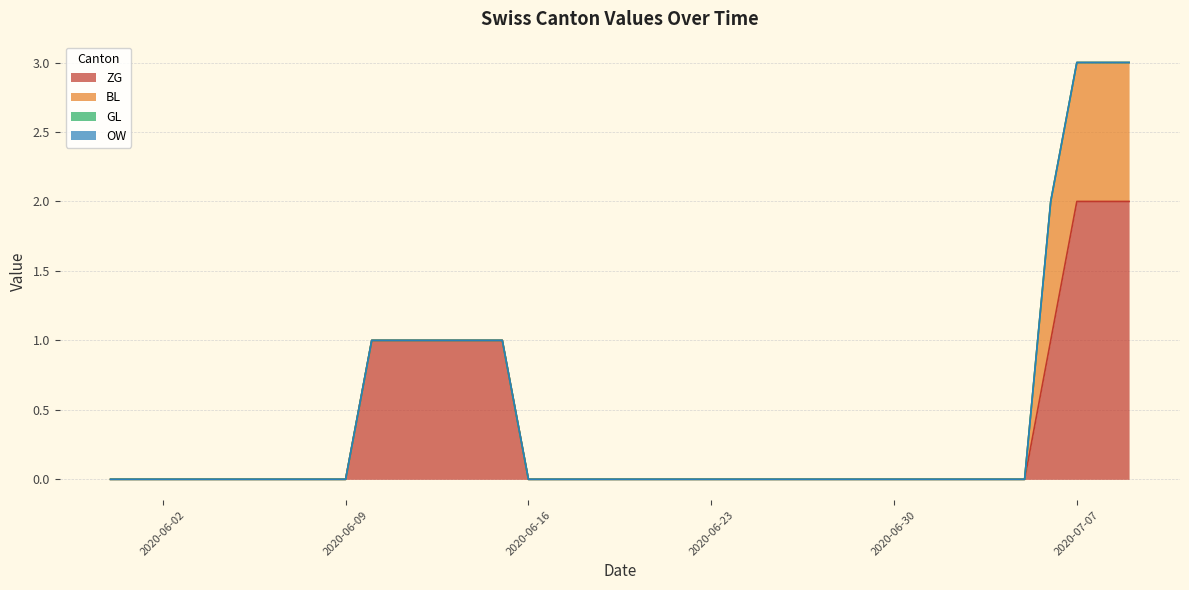

What is the difference between the highest and lowest values at 2020-06-11?

1